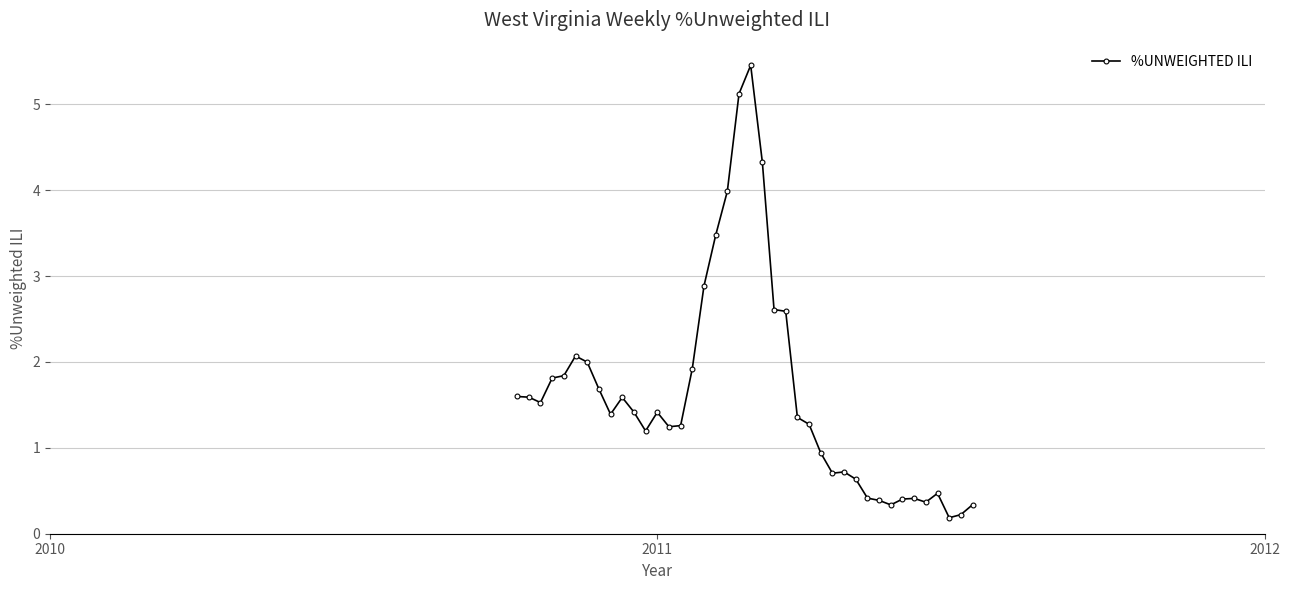

True or false: there are more than 2 points higher than both neighbors.

True